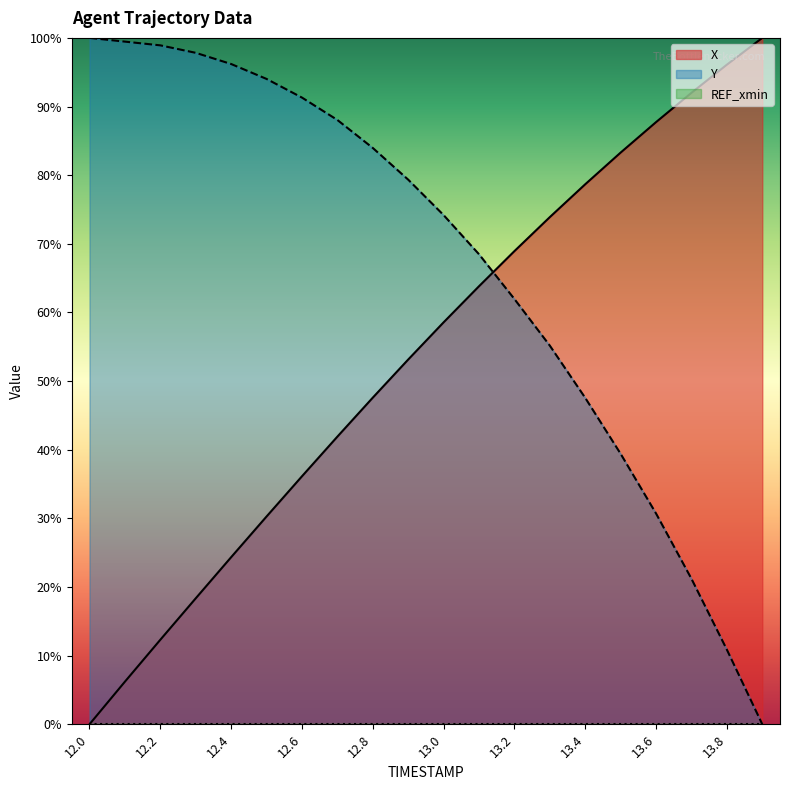

Reading left to right, transcribe all the data shown in this chart.

X: 12.0=0.0	12.1=0.1	12.2=0.1	12.3=0.2	12.4=0.2	12.5=0.3	12.6=0.4	12.7=0.4	12.8=0.5	12.9=0.5	13.0=0.6	13.1=0.6	13.2=0.7	13.3=0.7	13.4=0.8	13.5=0.8	13.6=0.9	13.7=0.9	13.8=1.0	13.9=1.0
Y: 12.0=1.0	12.1=1.0	12.2=1.0	12.3=1.0	12.4=1.0	12.5=0.9	12.6=0.9	12.7=0.9	12.8=0.8	12.9=0.8	13.0=0.7	13.1=0.7	13.2=0.6	13.3=0.6	13.4=0.5	13.5=0.4	13.6=0.3	13.7=0.2	13.8=0.1	13.9=0.0